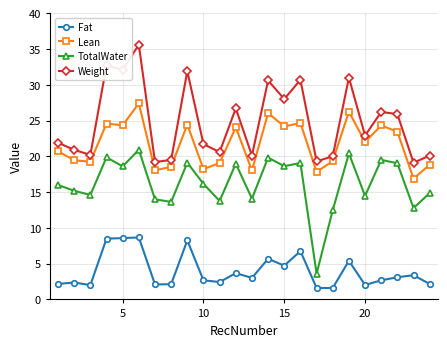

True or false: TotalWater and Fat intersect in this chart.

False